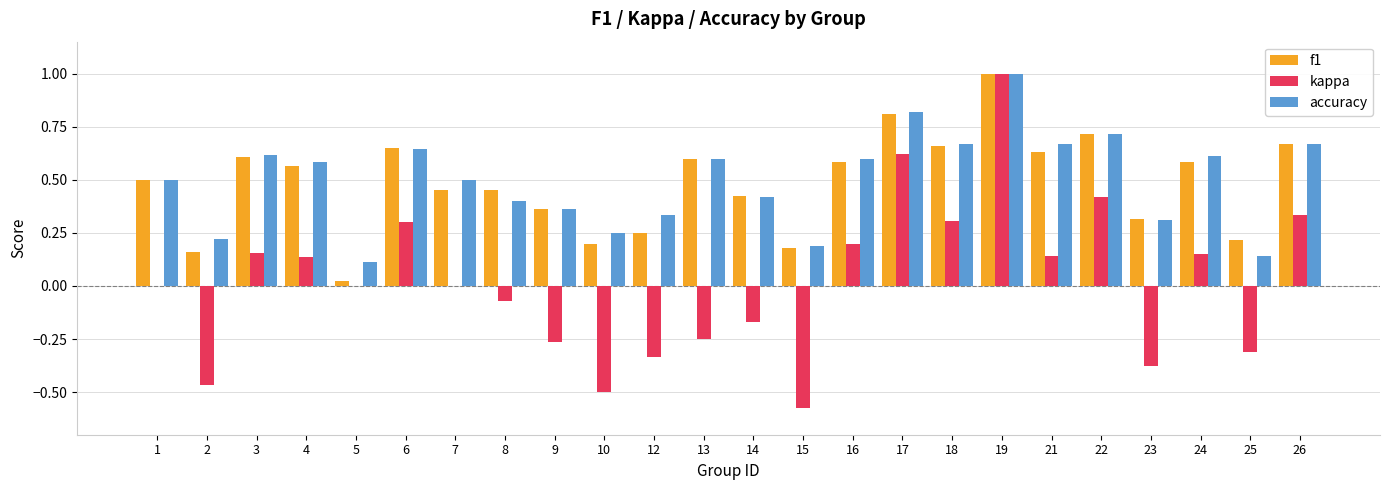

What is the sum of all accuracy values?

11.9